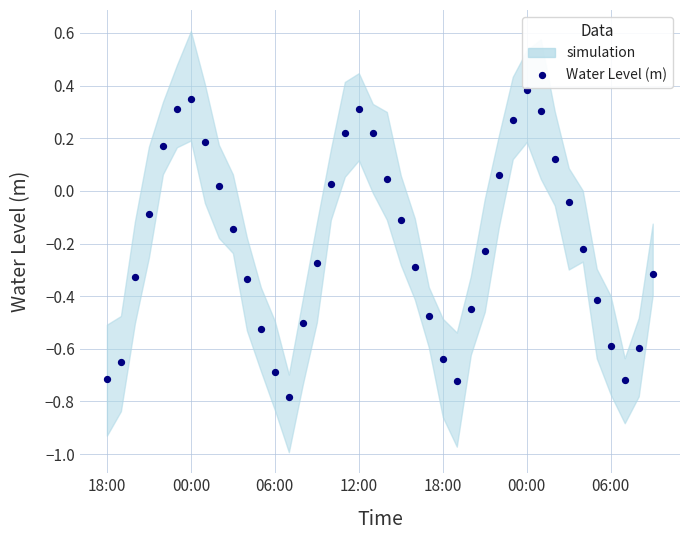

What is the range of Y values (max minus min)?

1.2